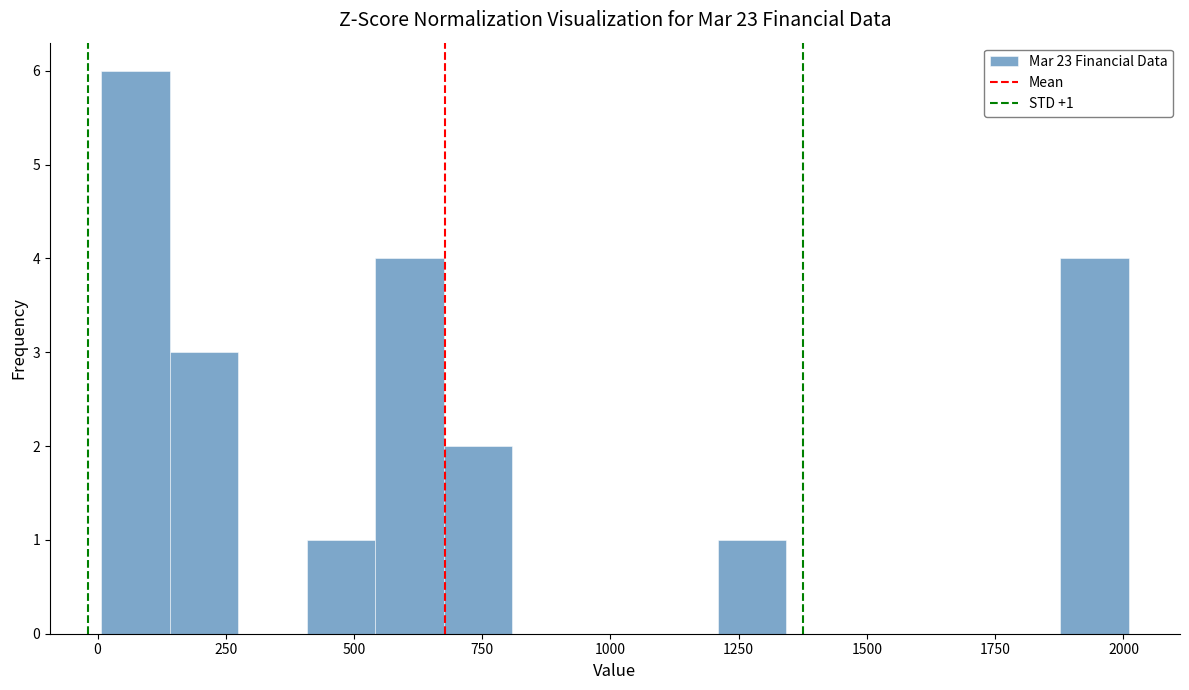

Read against the x-axis, roughly where is the centre of the tallest bar?

50